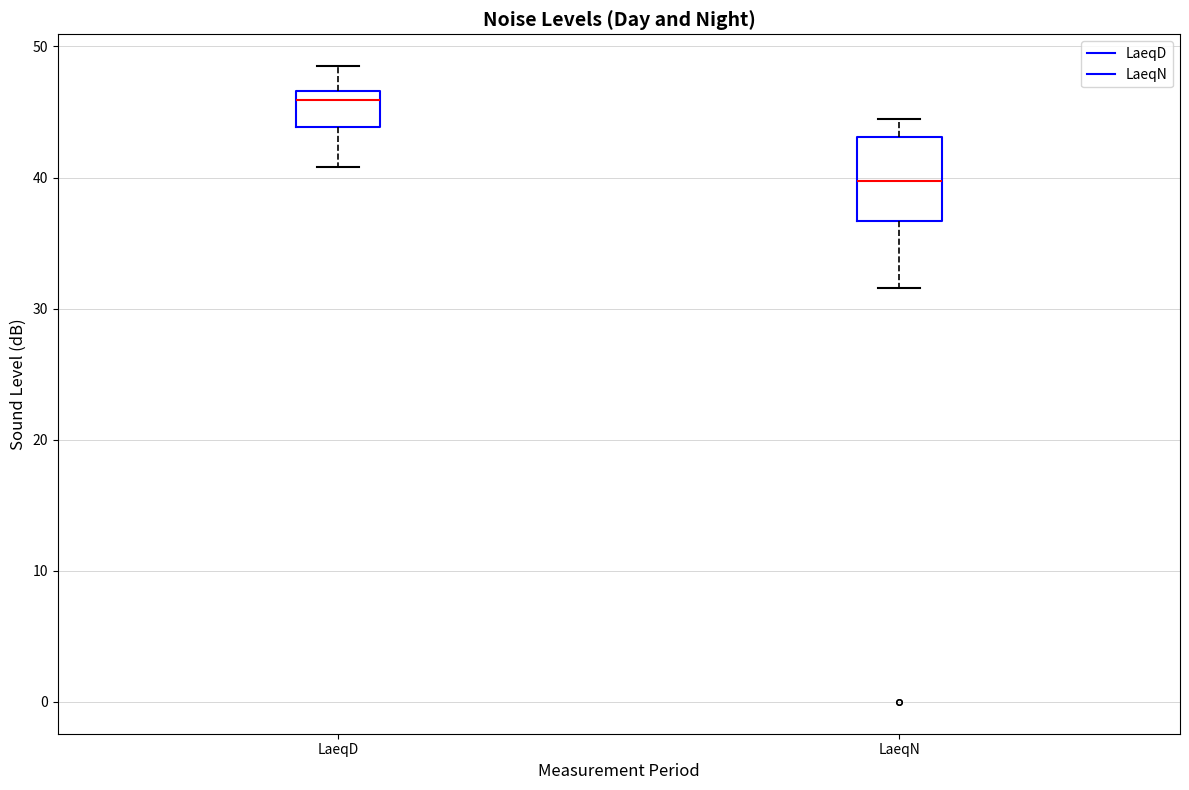

Reading left to right, transcribe this box plot: for each box, give where its median line is, the range the box spans, and where its two whiskers end, as read against the y-axis. The values are not printed on the chart, so give them approximately, as read against the axis.

LaeqD: median 46, box 44 to 47, whiskers 41 to 49
LaeqN: median 40, box 37 to 43, whiskers 32 to 45